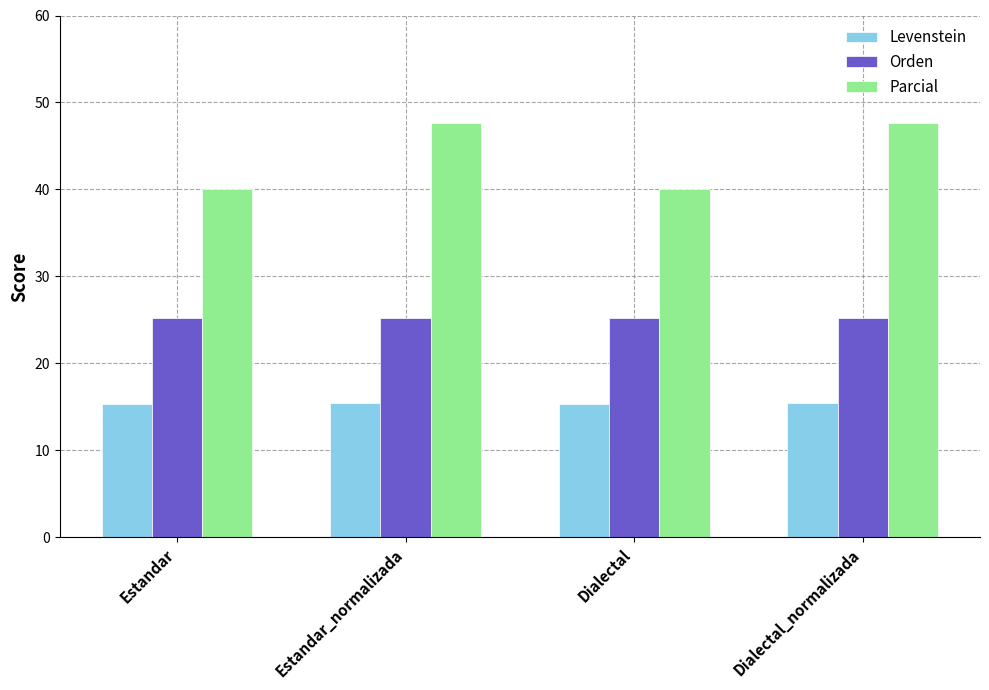

What is the average value of the Levenstein series?

15.4